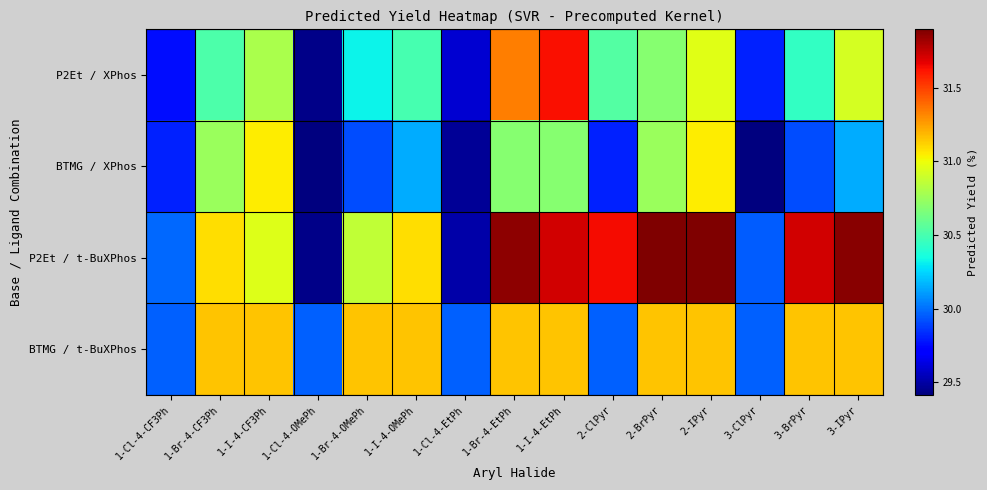

Rank the series by their maximum value, from highest to lowest.

P2Et / t-BuXPhos, P2Et / XPhos, BTMG / t-BuXPhos, BTMG / XPhos